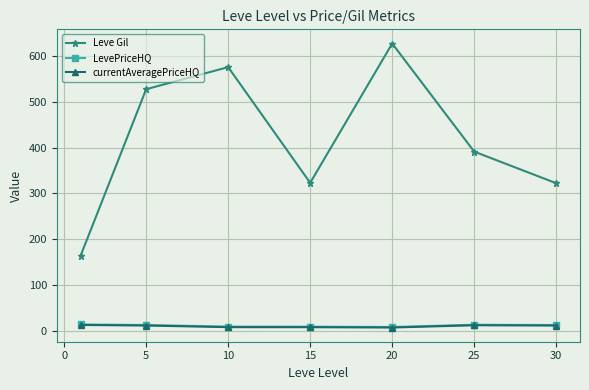

Which series has the largest total across all categories?

Leve Gil